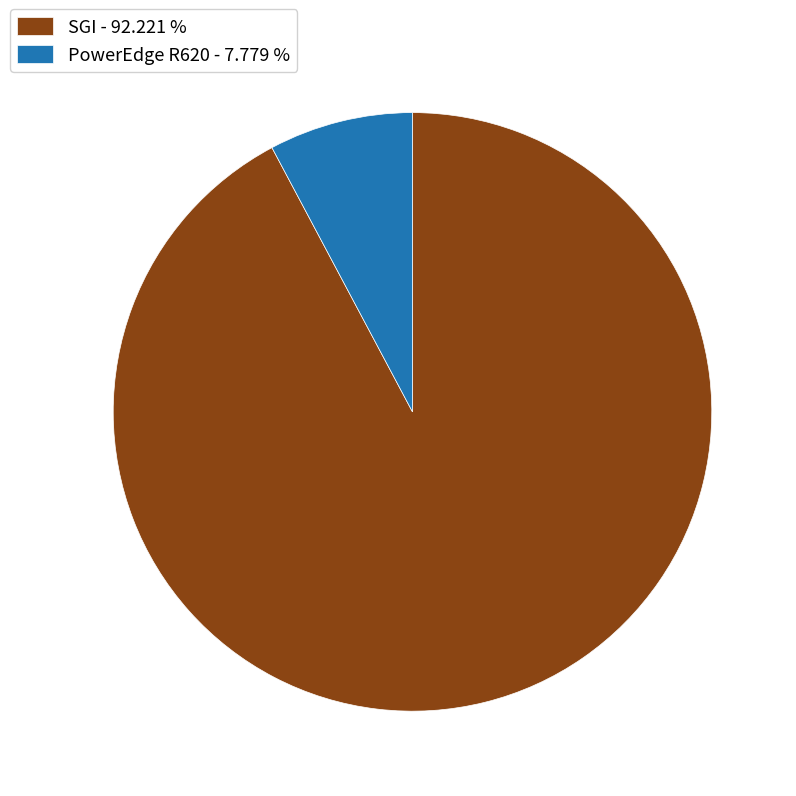

What is the largest slice in the pie chart?

SGI